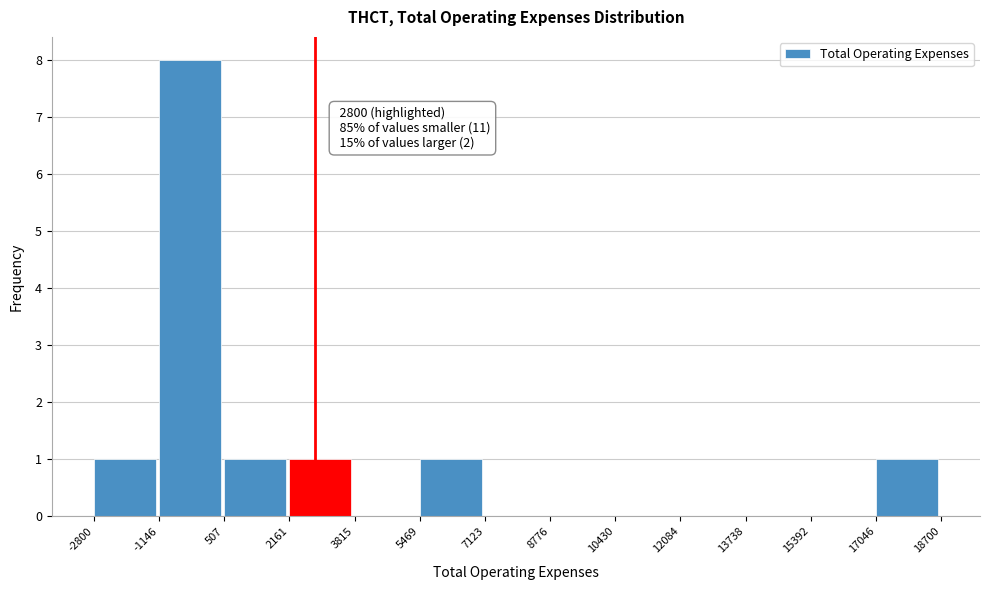

Over which range of the x-axis is the bar tallest?

-1146 to 507